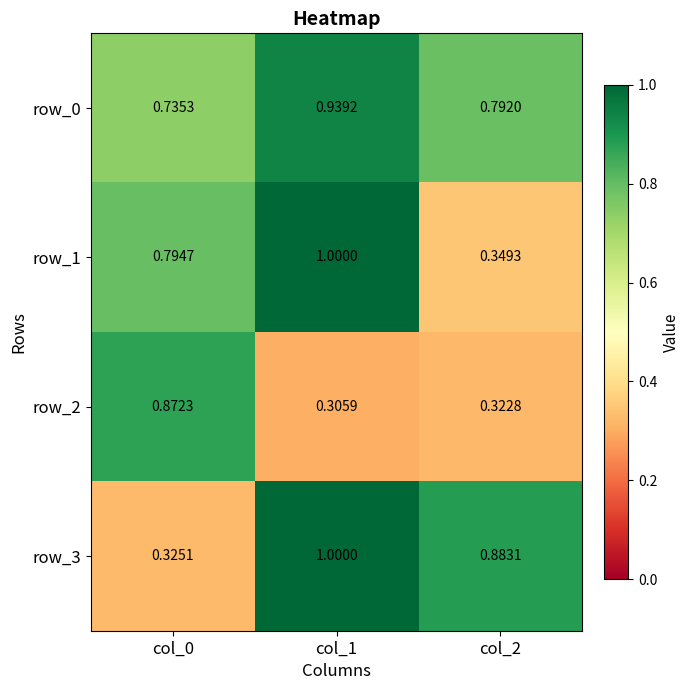

Which label corresponds to the smallest value in the chart?

col_1